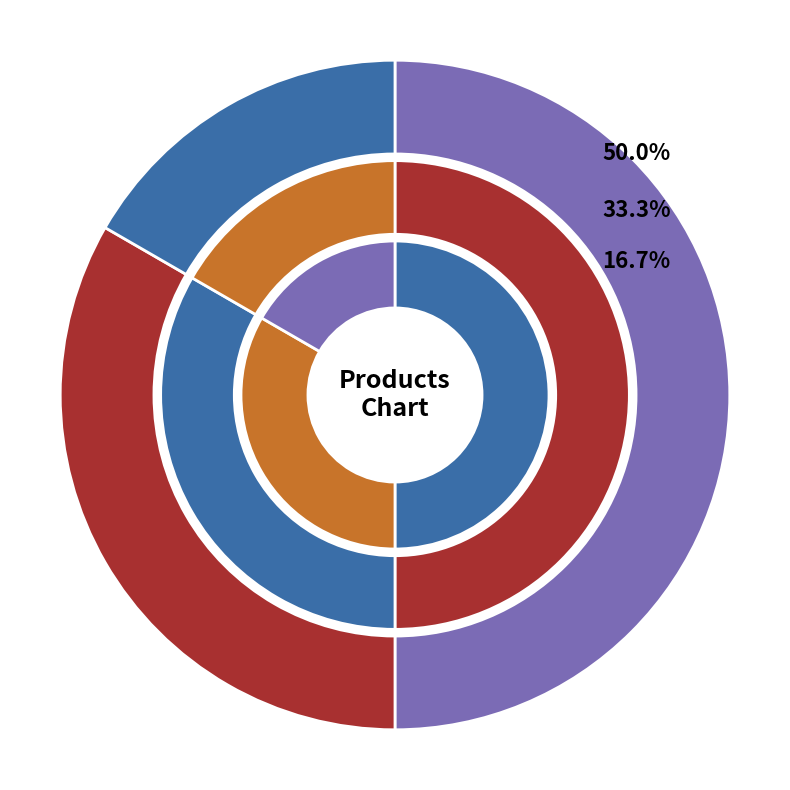

To the nearest percent, what percentage of the pie is Total Hills?

17%